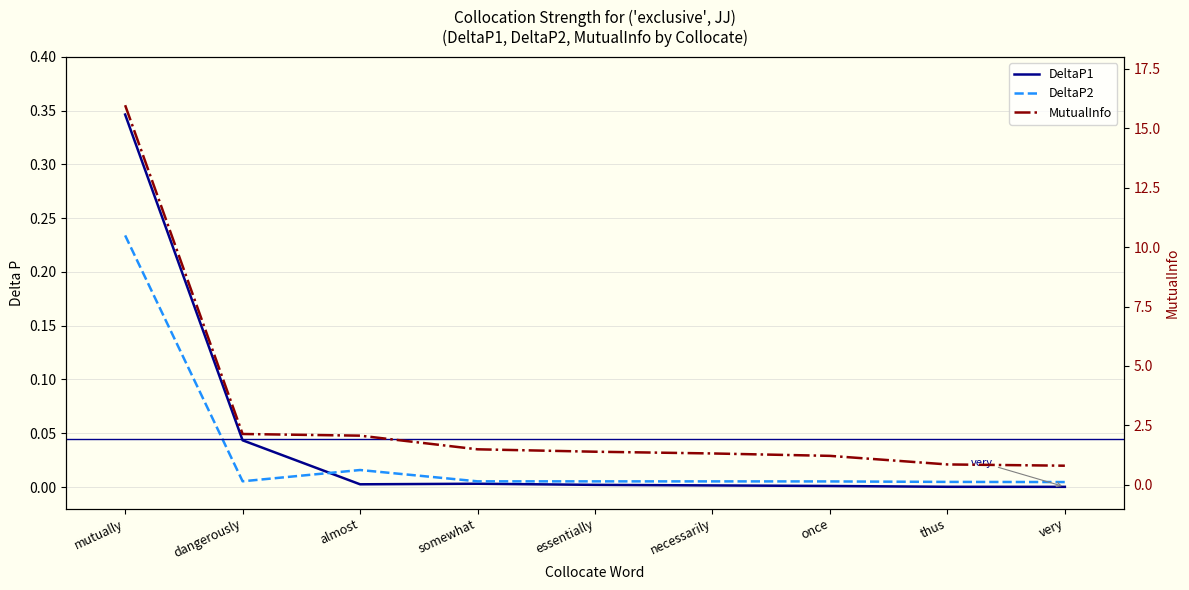

At which label is MutualInfo closest to 8?

dangerously